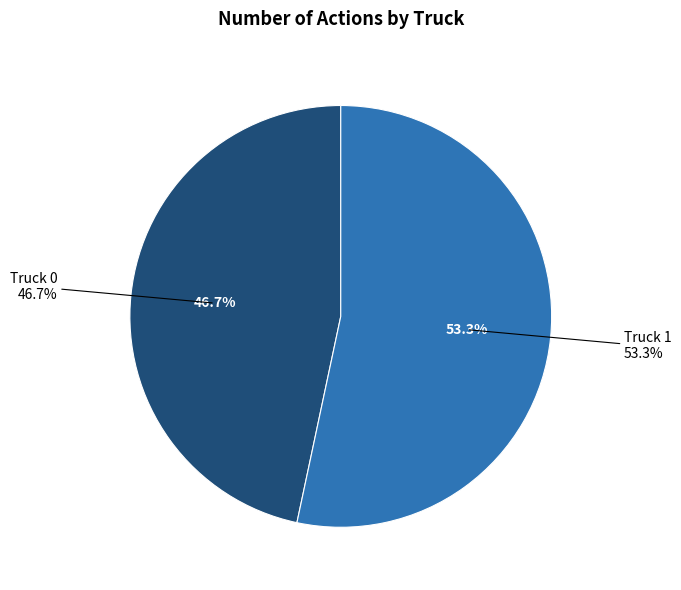

Is there a majority slice in this chart?

Yes